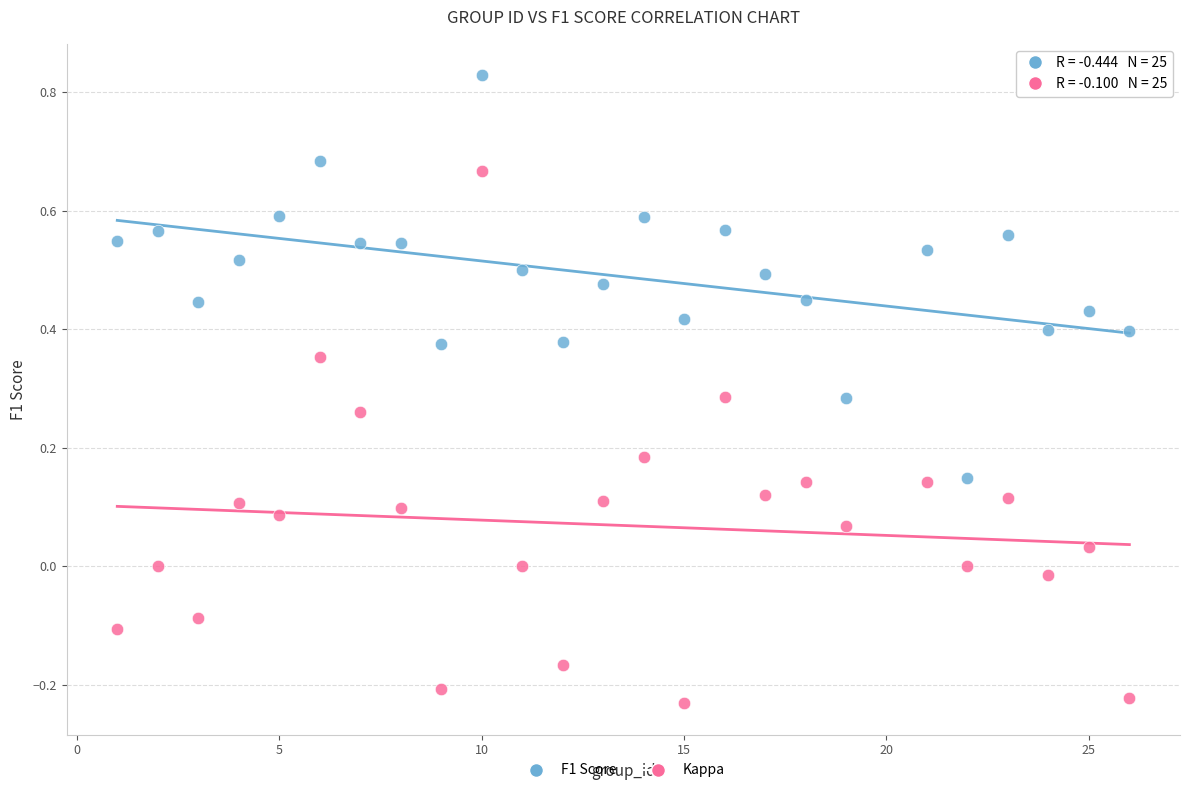

What is the X range (max minus min) for the scatter plot?

25.0